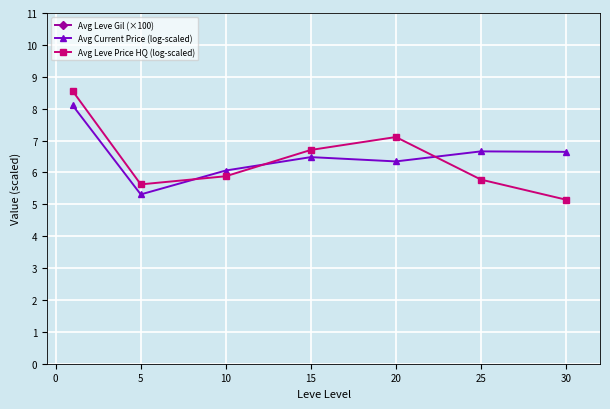

Is it true that Avg Leve Price HQ (log-scaled) equals 1.4 at 5?

False